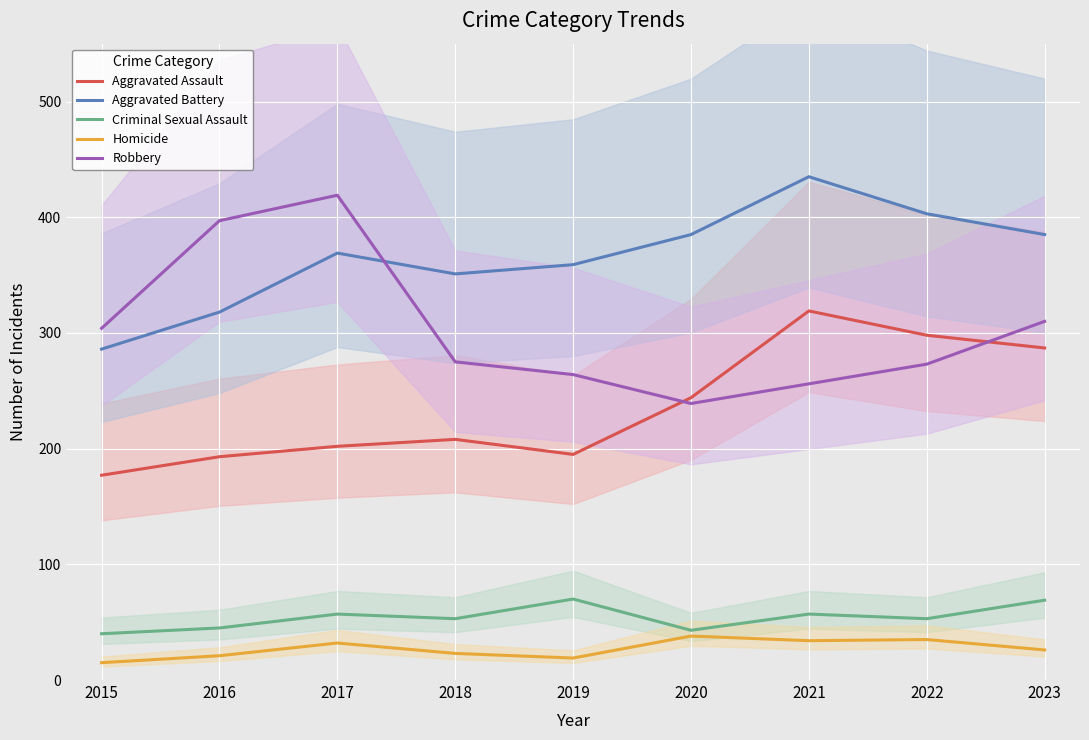

Reading left to right, extract all data points from this chart.

Aggravated Assault: 2015=177	2016=193	2017=202	2018=208	2019=195	2020=244	2021=319	2022=298	2023=287
Aggravated Battery: 2015=286	2016=318	2017=369	2018=351	2019=359	2020=385	2021=435	2022=403	2023=385
Criminal Sexual Assault: 2015=40	2016=45	2017=57	2018=53	2019=70	2020=43	2021=57	2022=53	2023=69
Homicide: 2015=15	2016=21	2017=32	2018=23	2019=19	2020=38	2021=34	2022=35	2023=26
Robbery: 2015=304	2016=397	2017=419	2018=275	2019=264	2020=239	2021=256	2022=273	2023=310